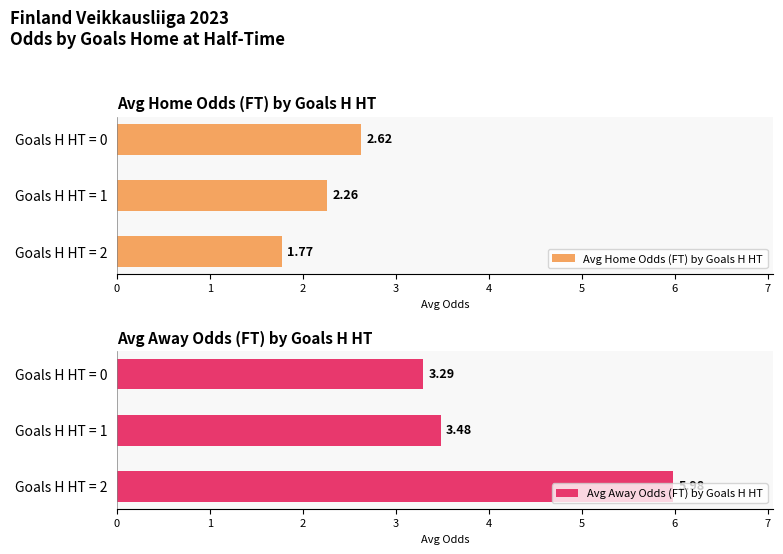

List the labels in order of Avg Home Odds (FT) by Goals H HT value, smallest first.

Goals H HT = 2, Goals H HT = 1, Goals H HT = 0